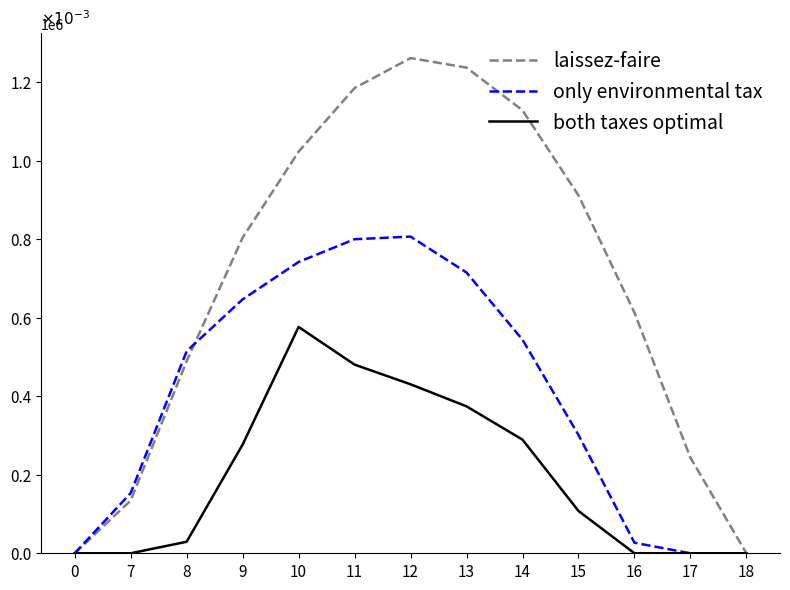

What is the average value of the both taxes optimal series?

197367.0